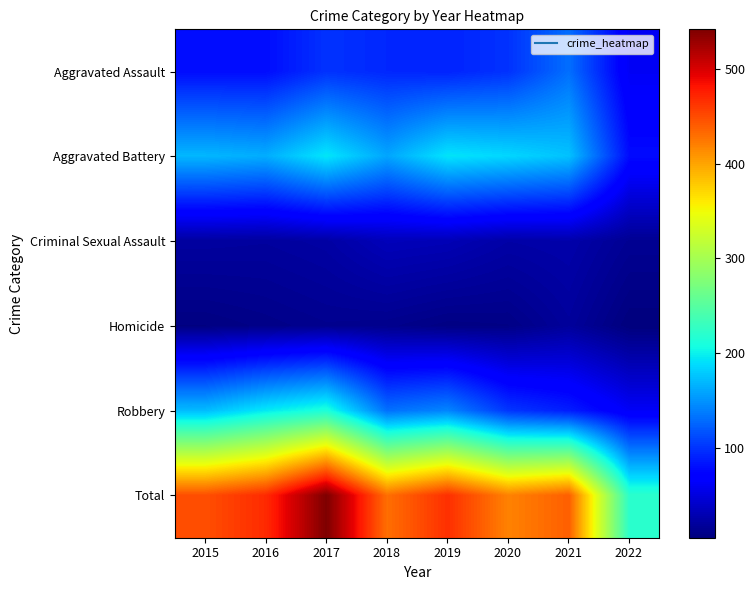

Reading right to left, list all the values displayed in this chart.

Aggravated Assault: 2022=61	2021=131	2020=99	2019=91	2018=93	2017=99	2016=79	2015=79
Aggravated Battery: 2022=78	2021=175	2020=186	2019=193	2018=160	2017=194	2016=164	2015=169
Criminal Sexual Assault: 2022=15	2021=26	2020=24	2019=31	2018=33	2017=23	2016=20	2015=21
Homicide: 2022=5	2021=19	2020=9	2019=8	2018=12	2017=13	2016=10	2015=7
Robbery: 2022=62	2021=88	2020=101	2019=143	2018=132	2017=213	2016=196	2015=172
Total: 2022=221	2021=439	2020=419	2019=466	2018=430	2017=542	2016=469	2015=448